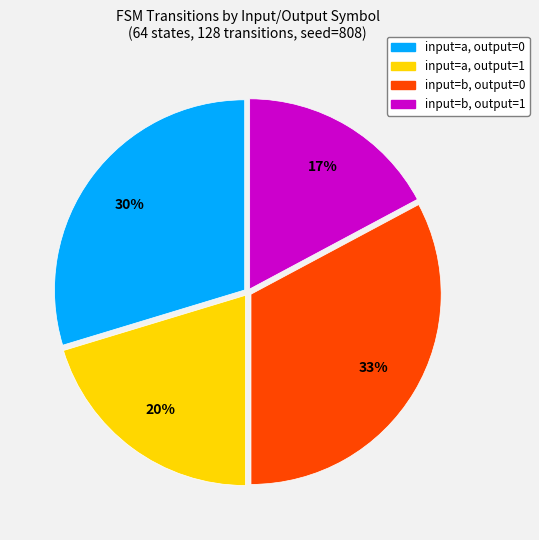

To the nearest percent, what is the difference between the largest and smallest slice percentages?

16%